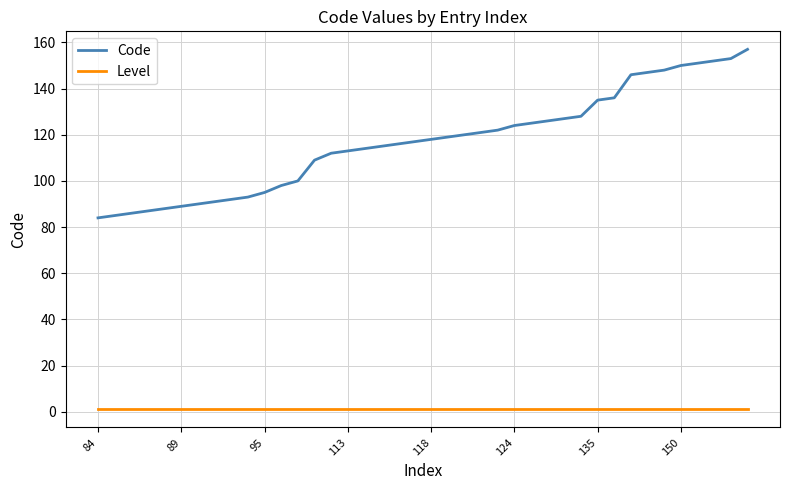

What is the minimum value shown in the chart?

1